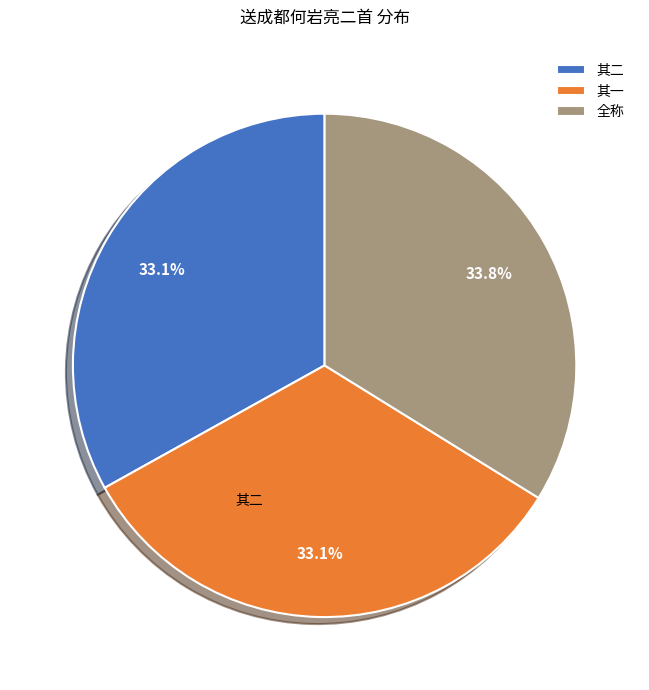

How much of the chart is everything except 其二?

66.9%